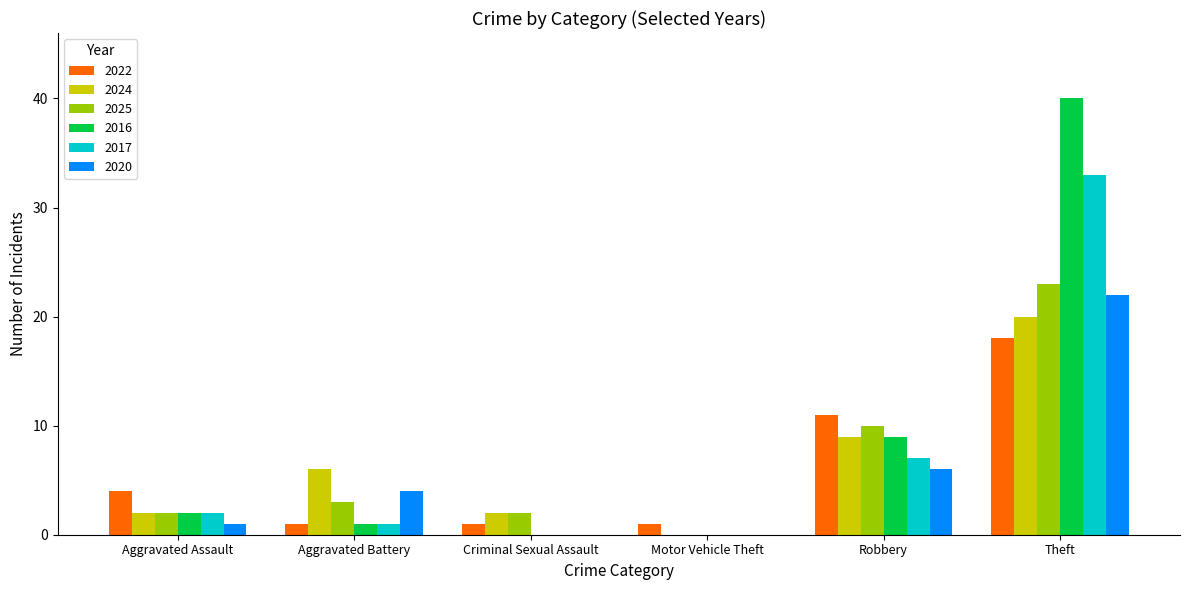

Reading right to left, list all the values displayed in this chart.

2022: 18	11	1	1	1	4
2024: 20	9	0	2	6	2
2025: 23	10	0	2	3	2
2016: 40	9	0	0	1	2
2017: 33	7	0	0	1	2
2020: 22	6	0	0	4	1